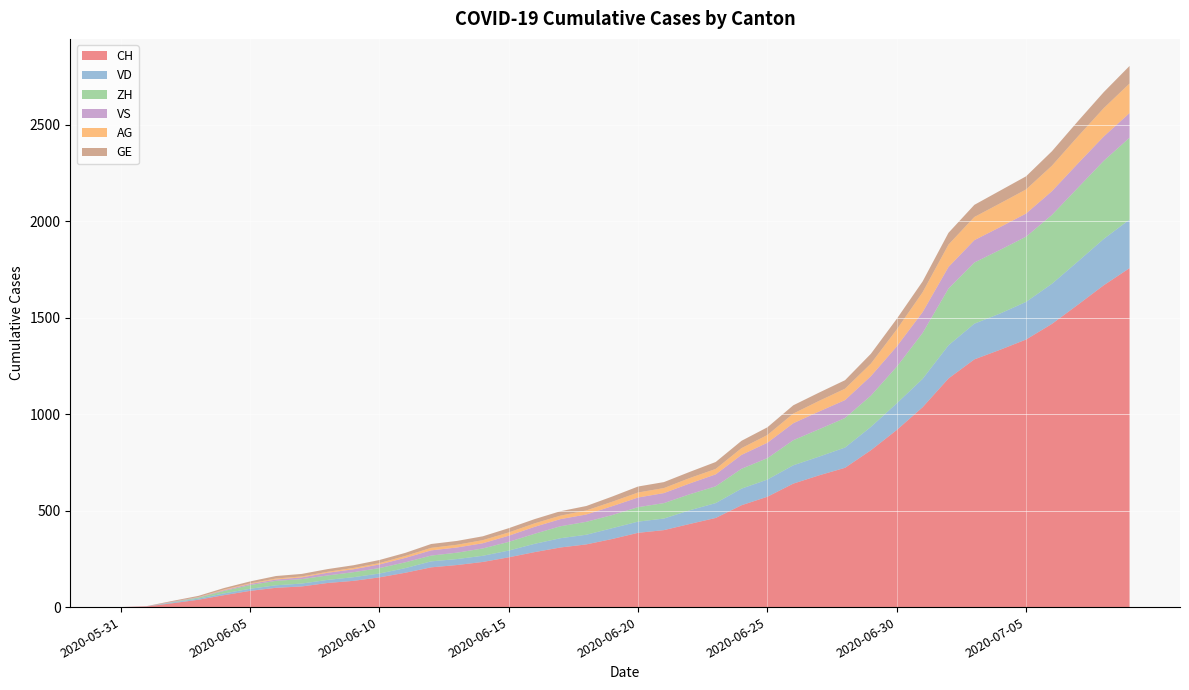

Reading left to right, list all the values displayed in this chart.

CH: 0	3	20	38	62	84	100	107	125	136	154	178	206	218	234	258	285	309	325	353	385	399	431	462	528	572	640	683	722	813	918	1036	1185	1284	1334	1387	1468	1567	1668	1757
VD: 0	0	4	6	9	11	13	15	16	19	20	24	31	31	32	35	43	48	50	56	58	60	71	77	86	89	95	97	105	121	138	147	172	185	188	195	208	224	240	252
ZH: 0	0	2	5	13	19	23	23	23	26	28	30	30	33	38	45	52	62	67	68	75	80	83	87	103	111	130	142	153	162	190	238	294	317	330	338	357	382	405	424
VS: 0	1	2	2	4	6	7	9	14	15	19	23	27	27	27	32	36	37	38	46	50	52	56	62	72	80	88	92	93	101	105	108	112	116	118	120	123	126	126	128
AG: 0	0	0	1	3	3	5	5	5	7	7	10	13	14	16	17	18	18	21	23	26	26	28	28	35	40	50	55	59	65	88	103	116	120	123	125	132	140	147	153
GE: 0	1	4	6	8	10	13	13	14	14	16	16	20	20	20	22	22	23	23	27	31	31	32	36	38	40	43	43	44	51	55	56	61	63	66	68	75	79	83	91